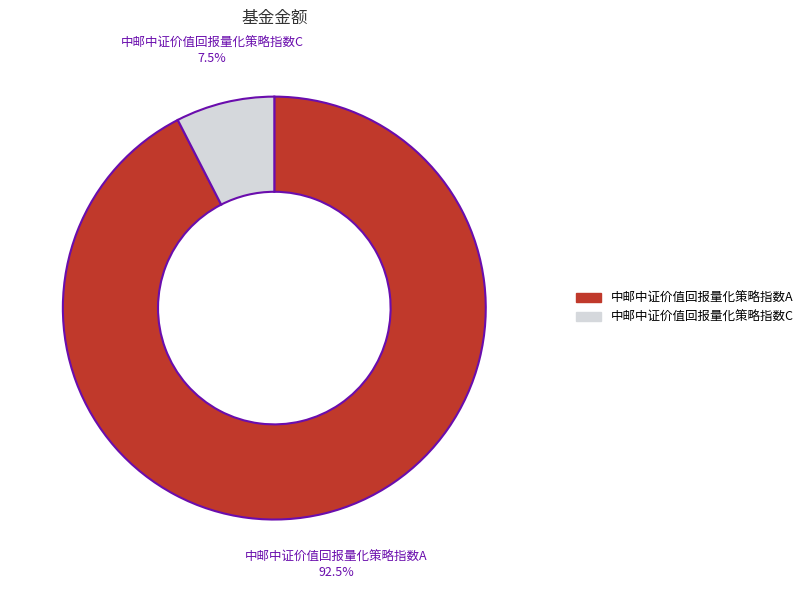

Count the number of slices in the pie.

2